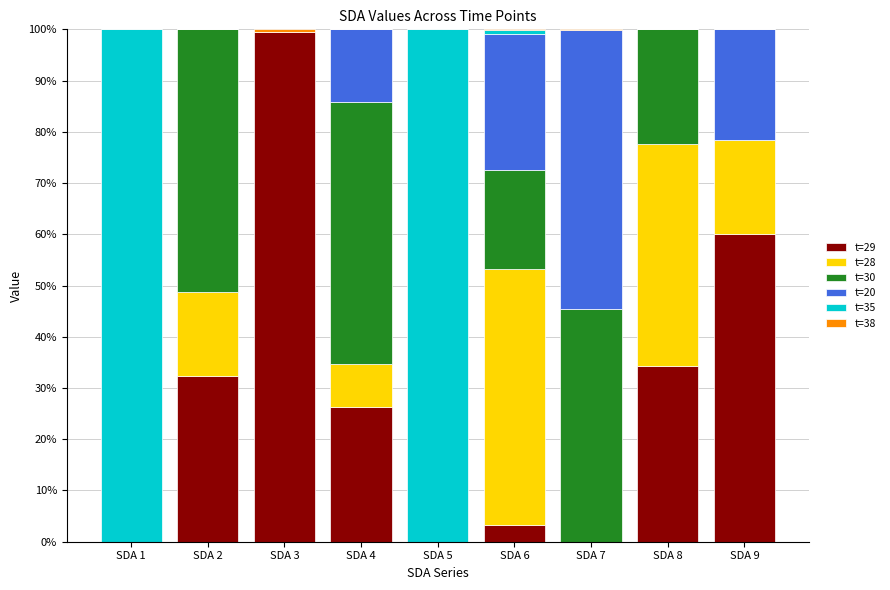

At which label does t=29 reach its peak?

SDA 3